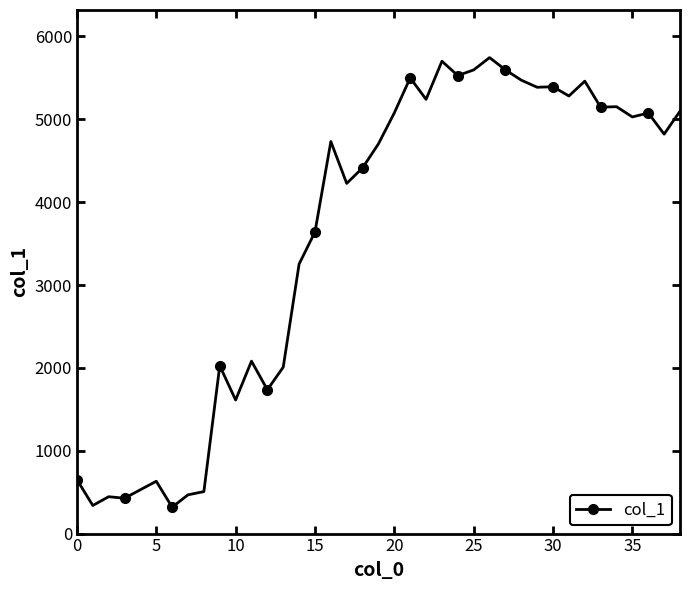

How many values are below 4731?

19